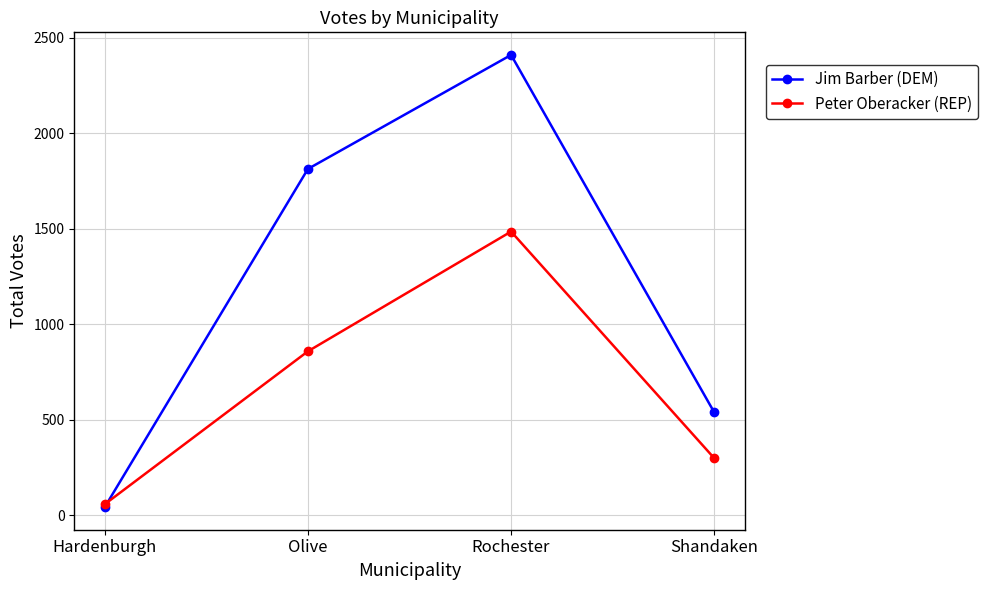

What is the sum of all Peter Oberacker (REP) values?

2698